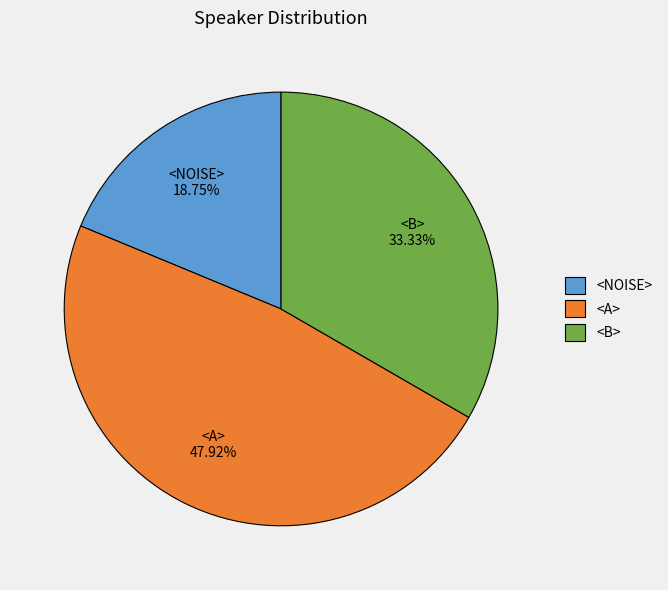

How many segments does this pie chart have?

3